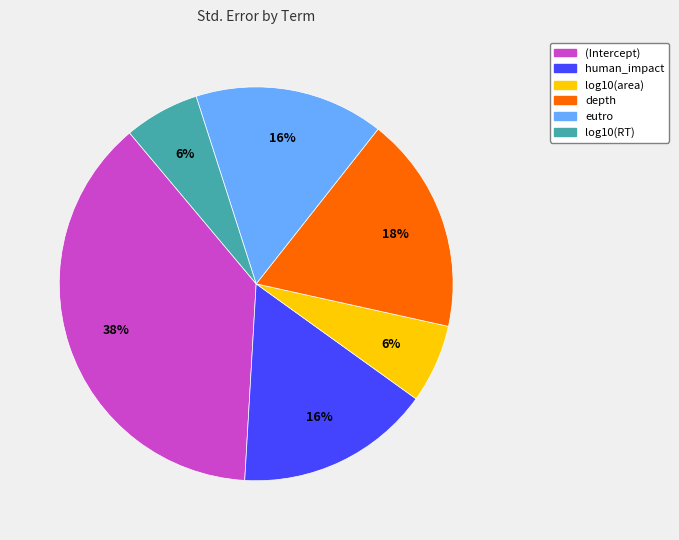

True or false: log10(RT) accounts for 6% of the total.

True